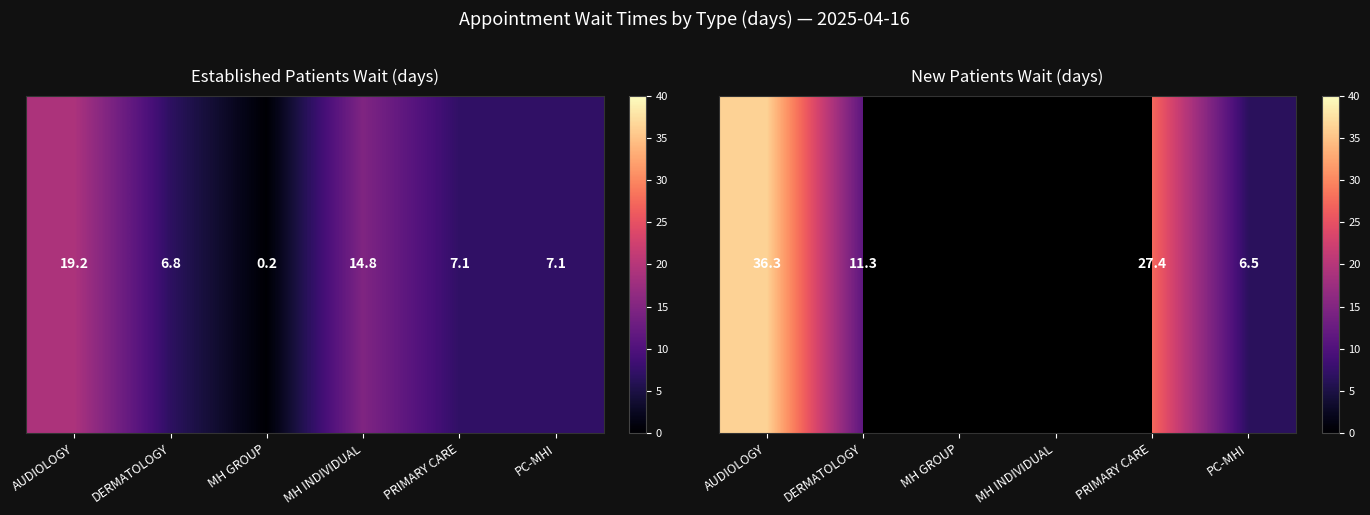

What is the change in value from PRIMARY CARE to PC-MHI?

-20.9